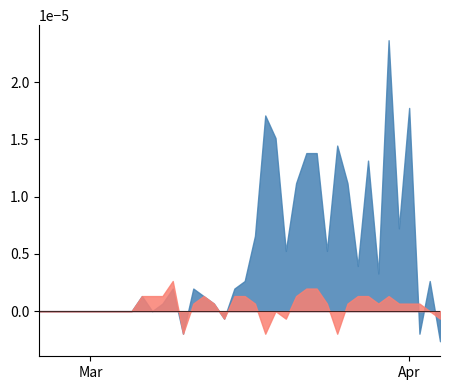

Where do BL_diff_pc and CH_diff_pc first cross each other?

36 and 37